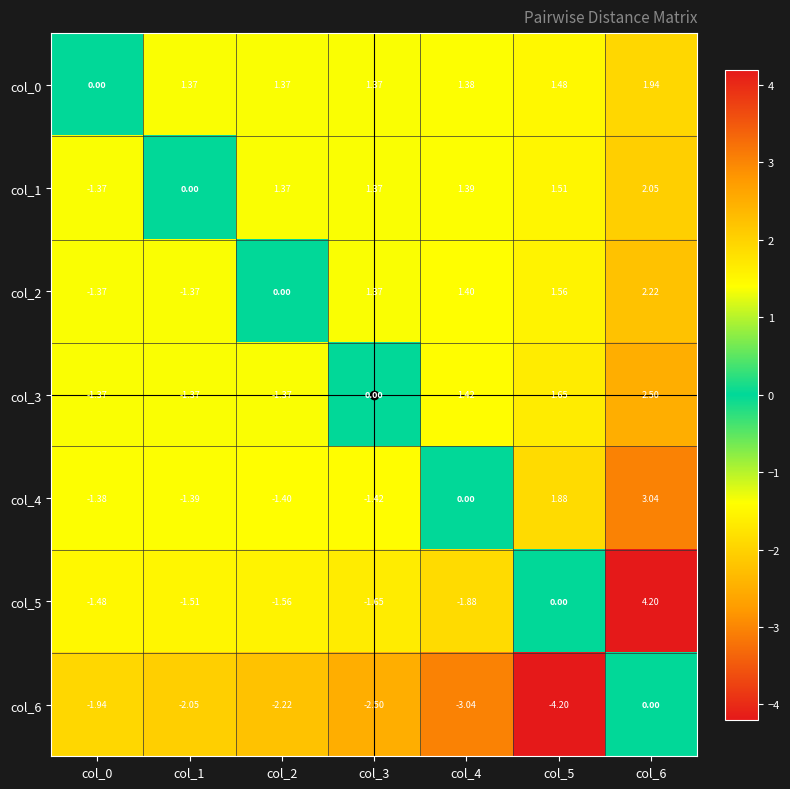

At which category is the sum across all series the highest?

col_6